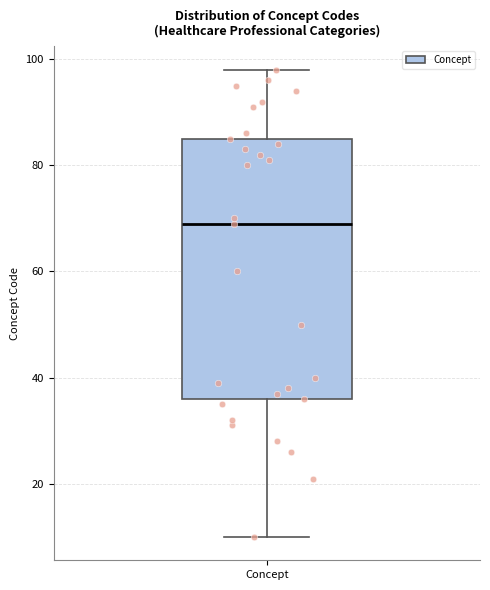

Read this box plot against the y-axis: the position of the median line, the range covered by the box, and the ends of both whiskers. The values are not printed on the chart, so give them approximately, as read against the axis.

median 70, box 36 to 86, whiskers 10 to 98